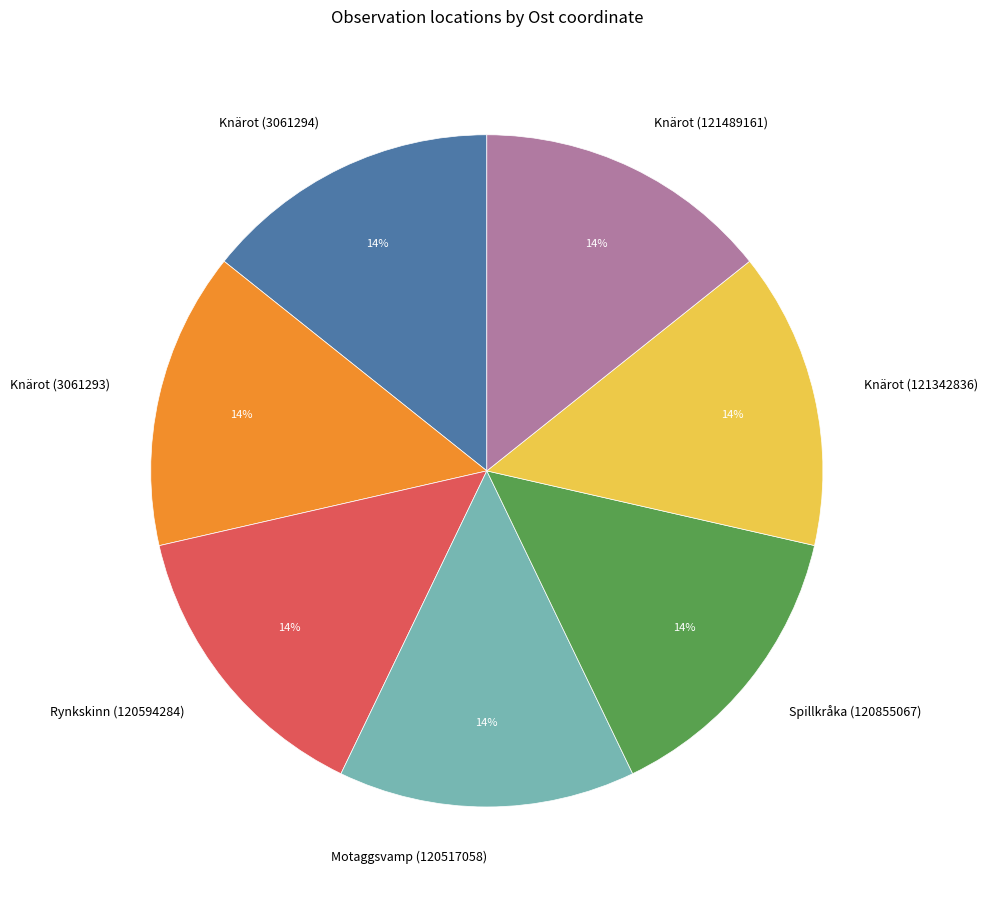

What is the ratio of the value at Knärot (121489161) to the value at Knärot (121342836)?

1.0